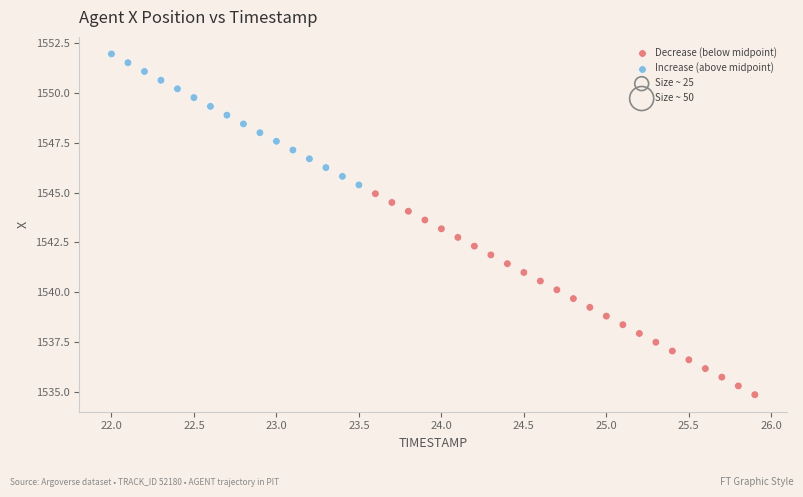

Which series contains the lowest Y value?

Decrease (below midpoint)